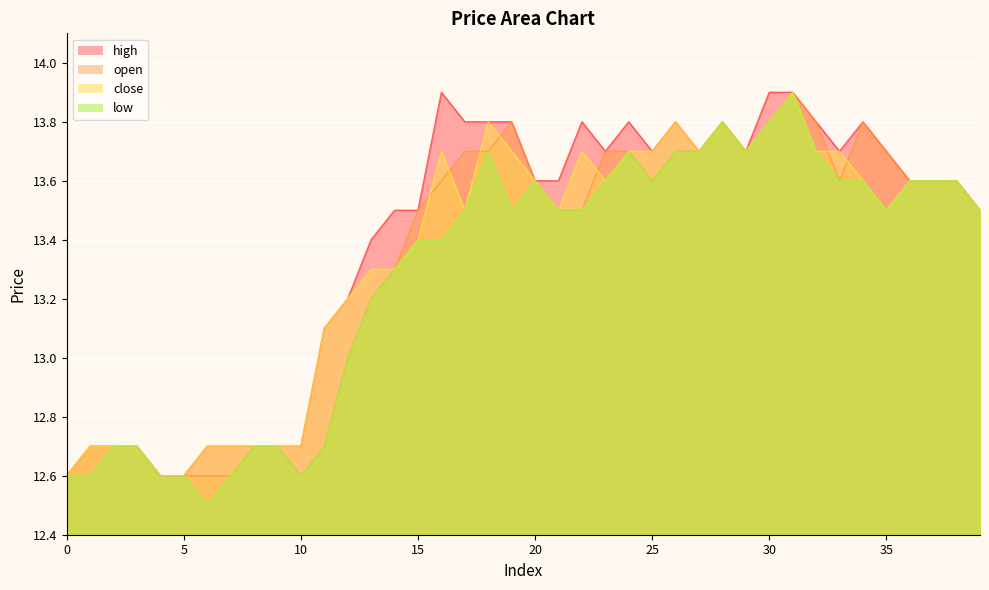

Which label corresponds to the largest value in the chart?

31